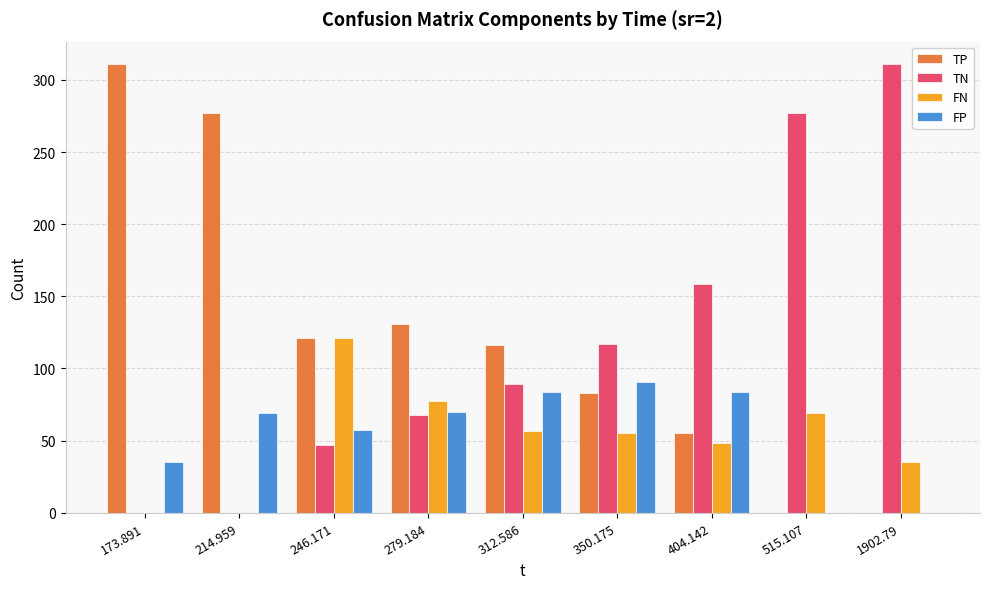

What is the total value across all series at 1902.79?

346.0